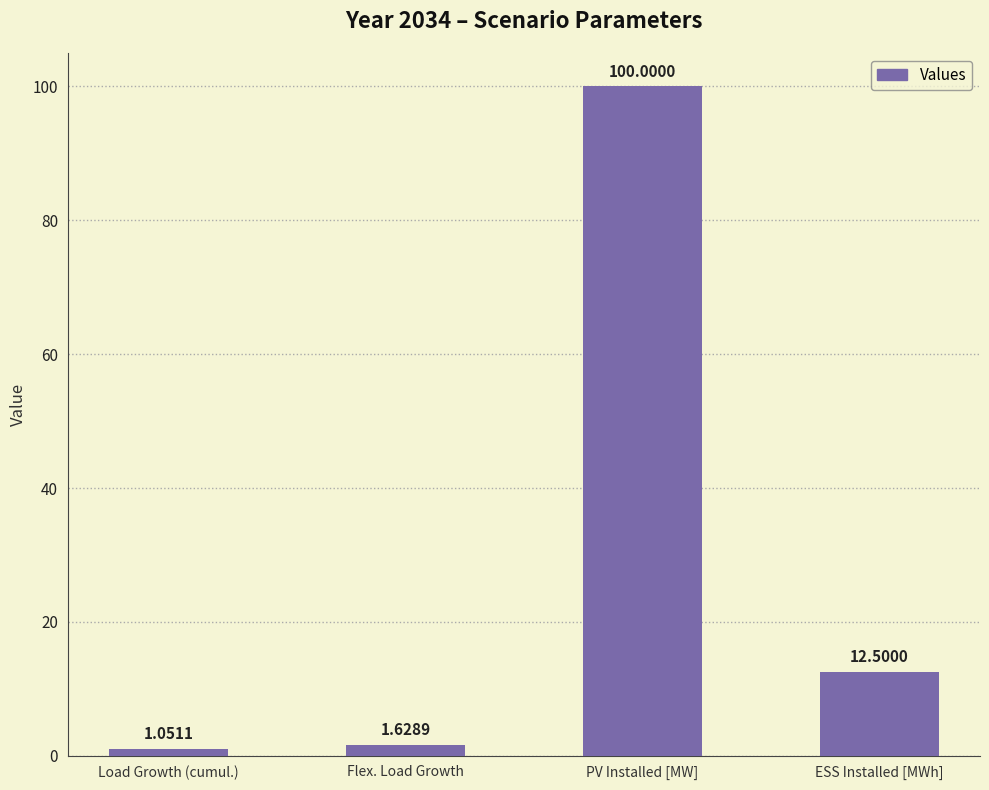

Rank the categories by value from highest to lowest.

PV Installed [MW], ESS Installed [MWh], Flex. Load Growth, Load Growth (cumul.)